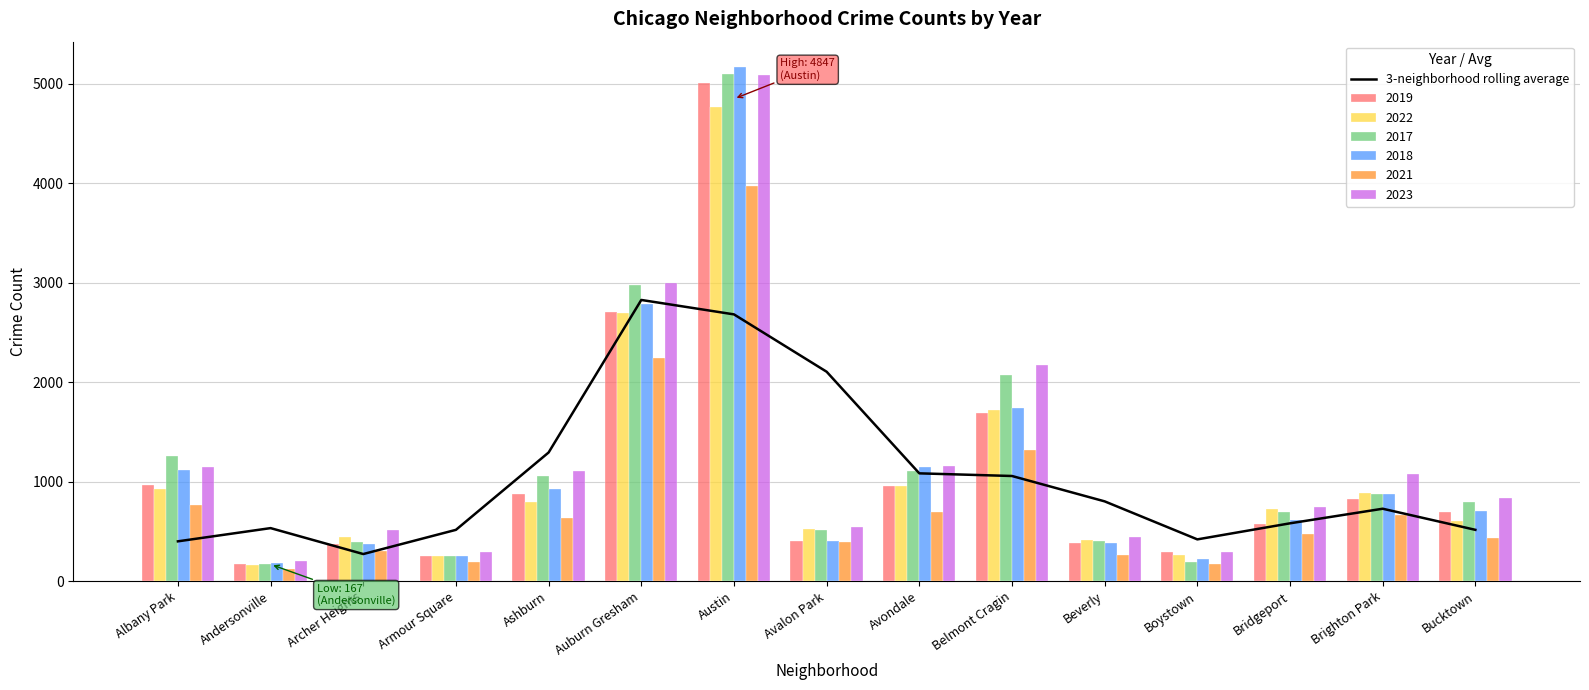

List the labels in order of value, largest first.

Auburn Gresham, Austin, Avalon Park, Ashburn, Avondale, Belmont Cragin, Beverly, Brighton Park, Bridgeport, Andersonville, Bucktown, Armour Square, Boystown, Albany Park, Archer Heights